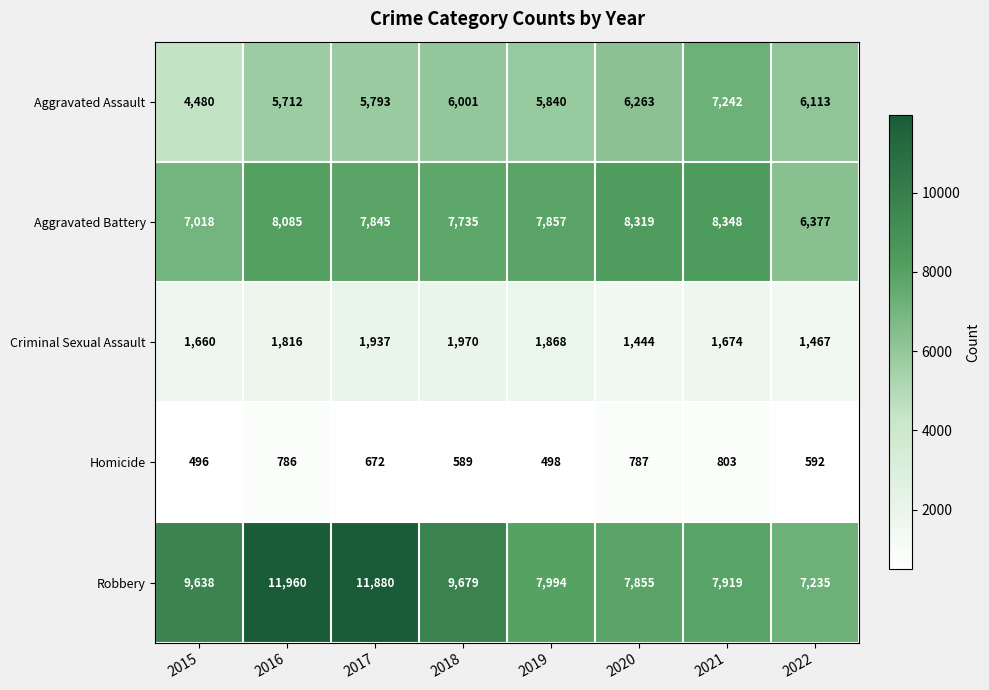

Rank the series at 2018 from lowest to highest value.

Homicide, Criminal Sexual Assault, Aggravated Assault, Aggravated Battery, Robbery